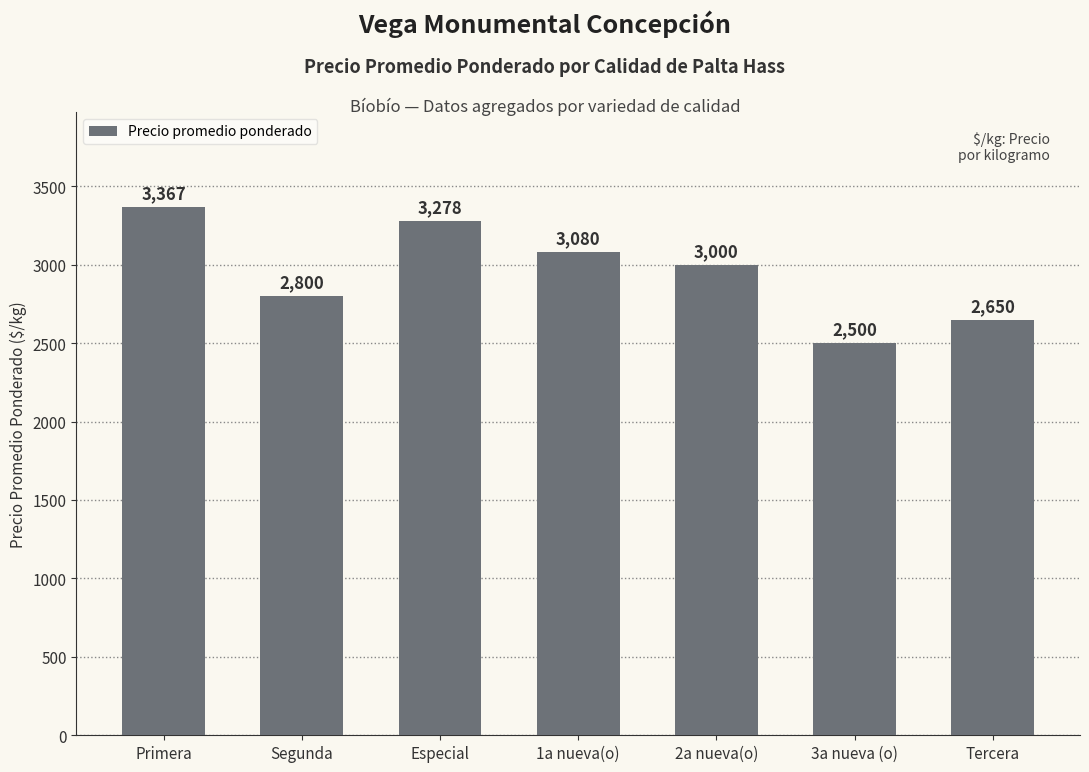

What position from the right is Primera?

7